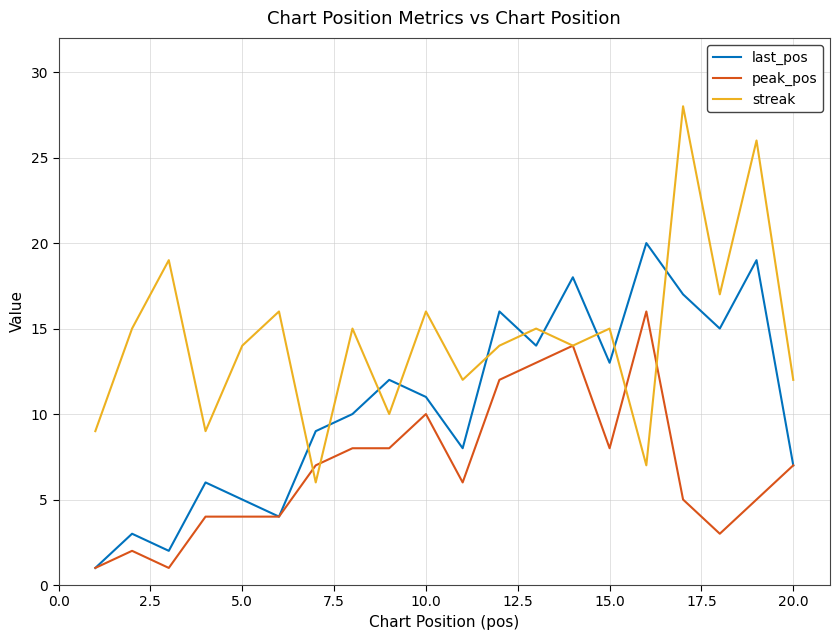

Which series has the largest total across all categories?

streak